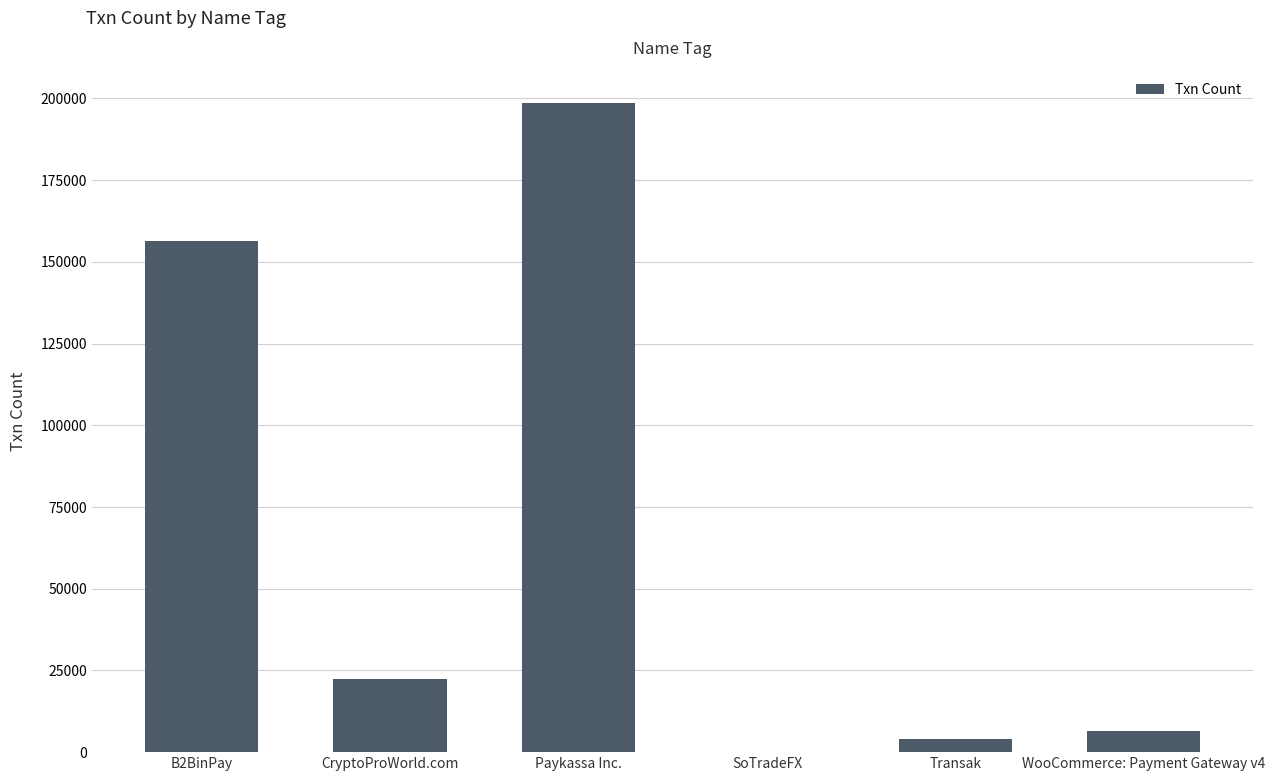

The value at WooCommerce: Payment Gateway v4 is 6338. True or false?

True